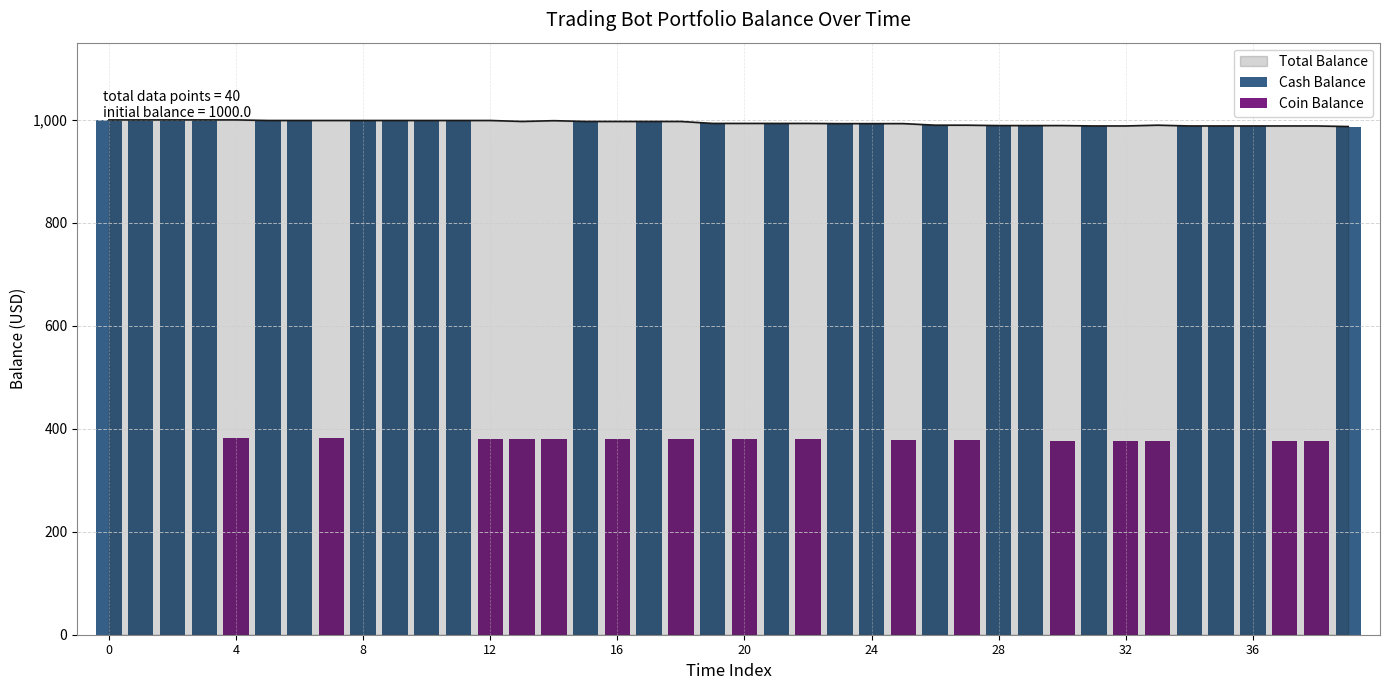

What is the highest value of the Coin Balance series?

382.7